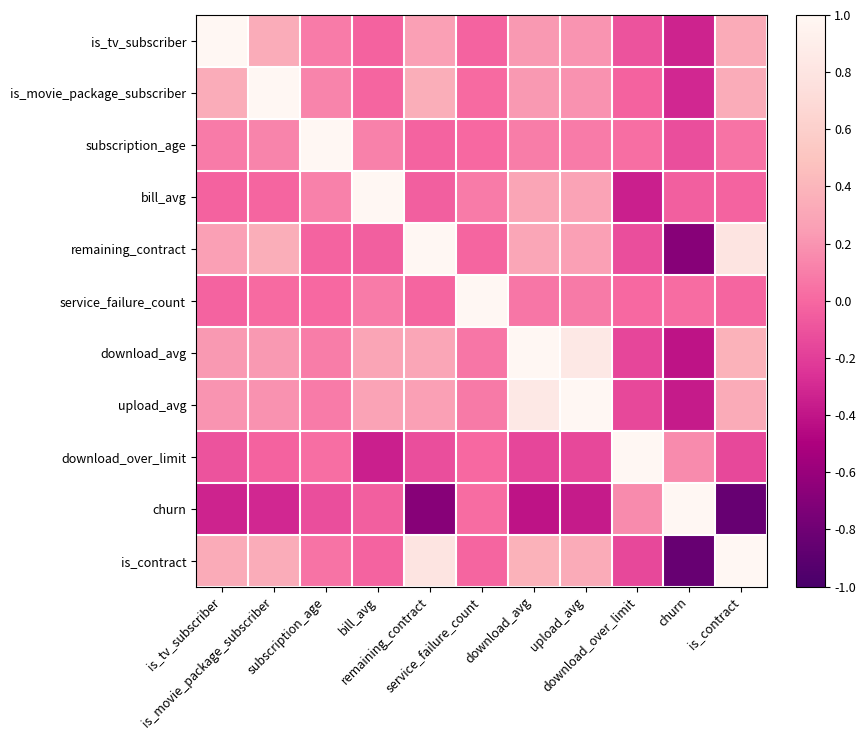

List the series in order of their peak value, lowest first.

is_tv_subscriber, is_movie_package_subscriber, subscription_age, bill_avg, remaining_contract, service_failure_count, download_avg, upload_avg, download_over_limit, churn, is_contract